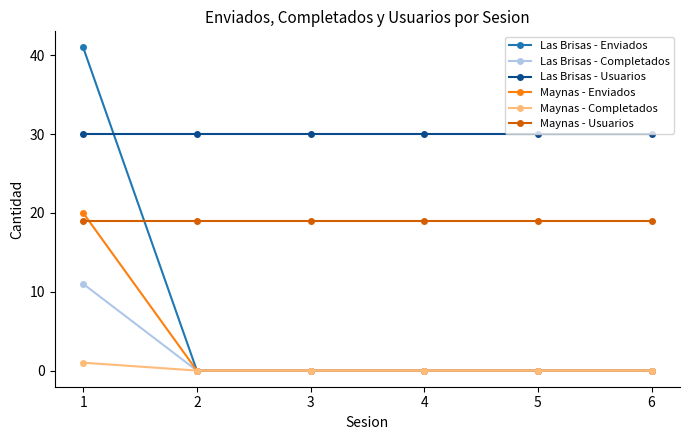

What is the spread (max minus min) of values at 6?

30